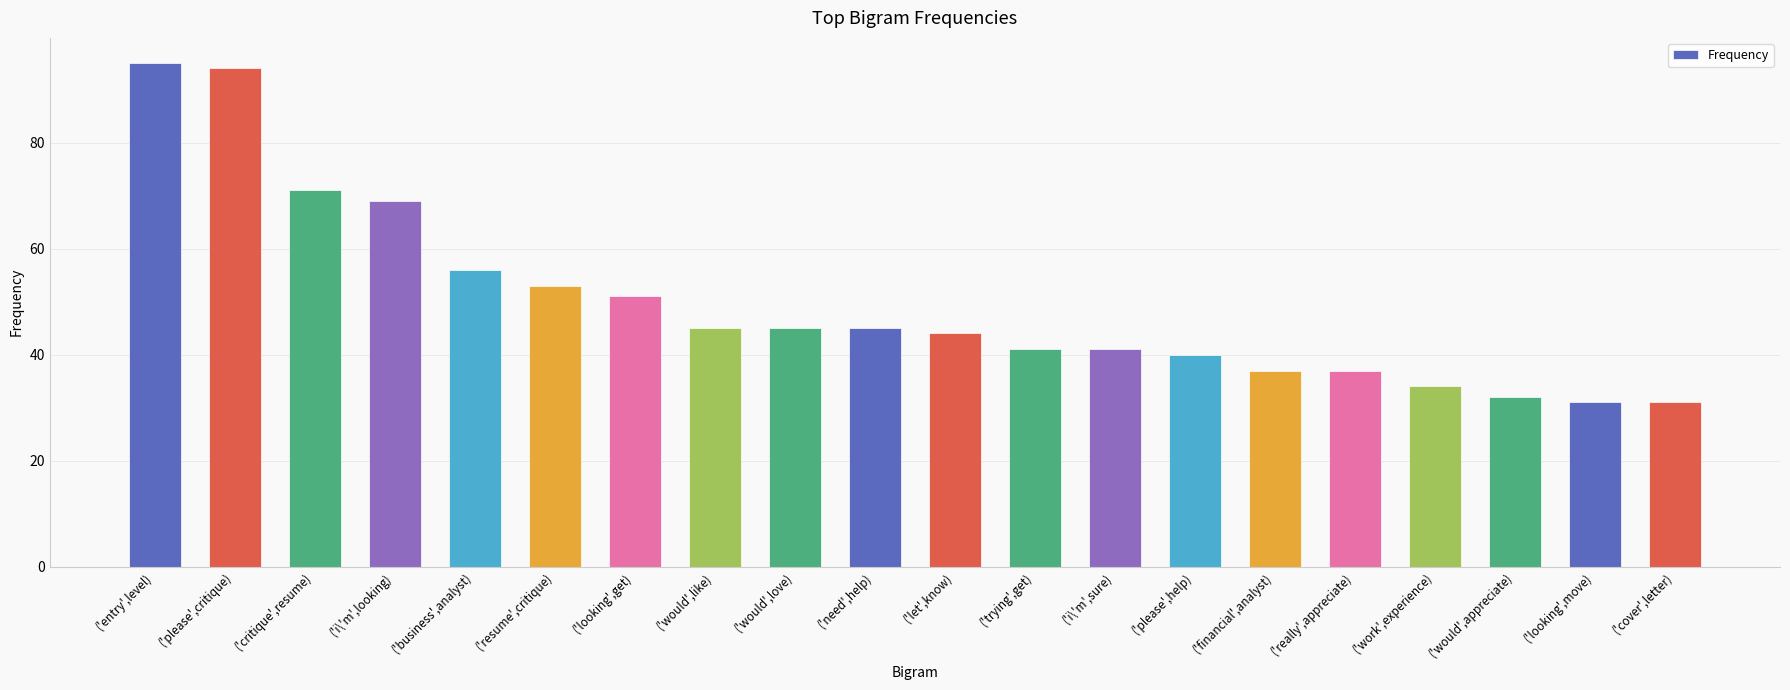

What is the label of the 6th bar from the right?

('financial',analyst)